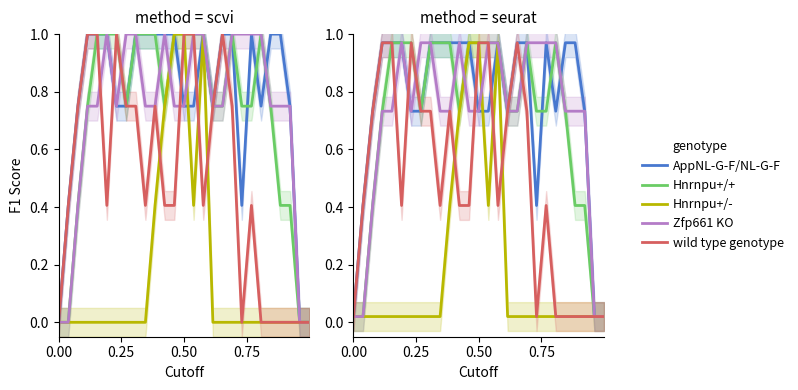

Which has a higher value, 0.00 or 0.50?

0.50